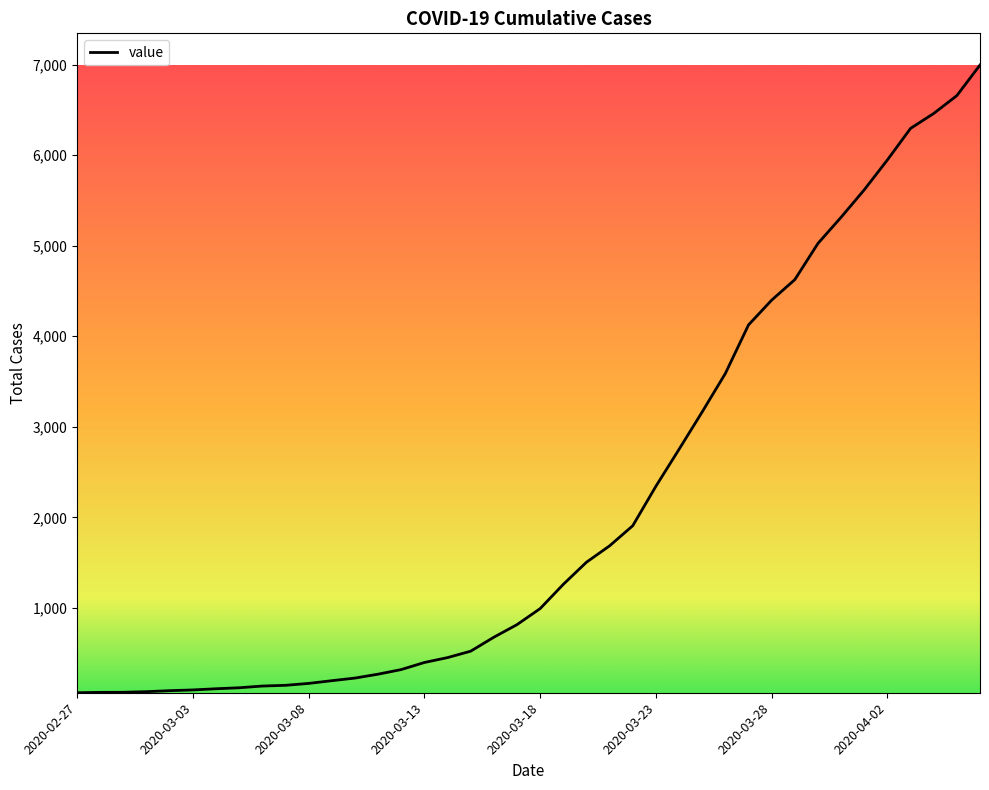

What is the maximum value shown in the chart?

6995